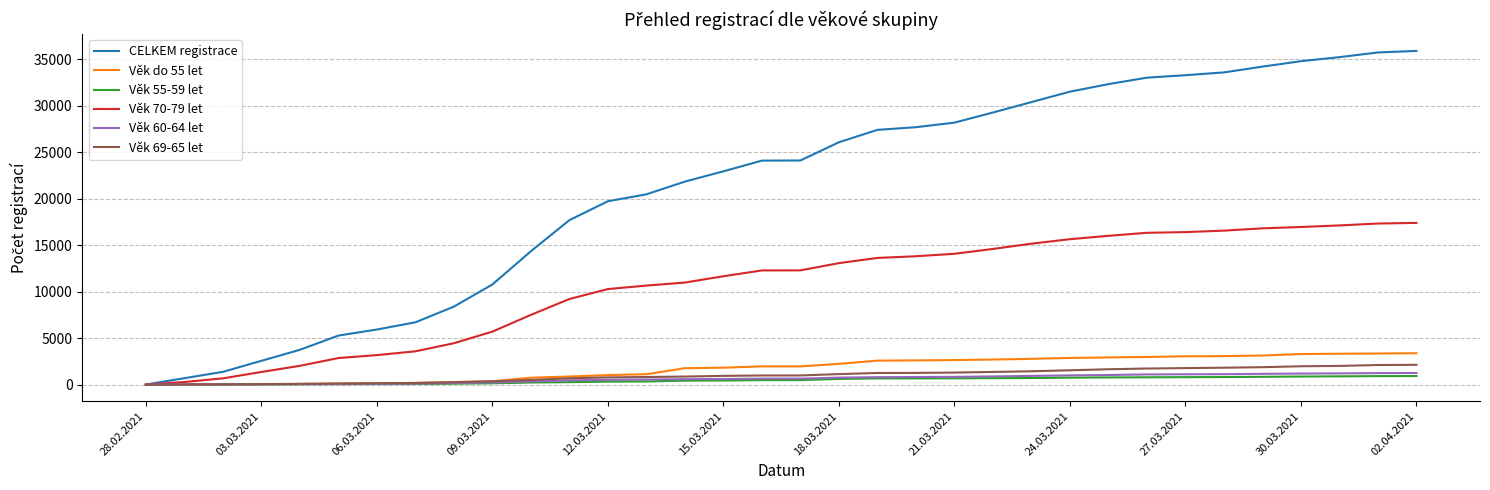

Which series has the largest range (max minus min)?

CELKEM registrace